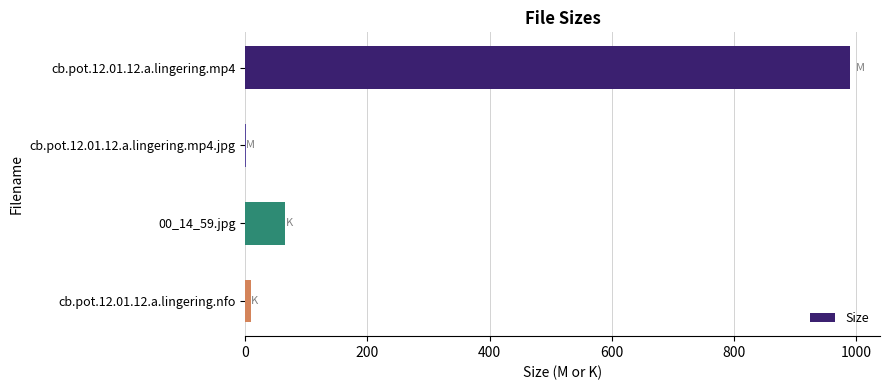

What is the sum of all values?

1064.7